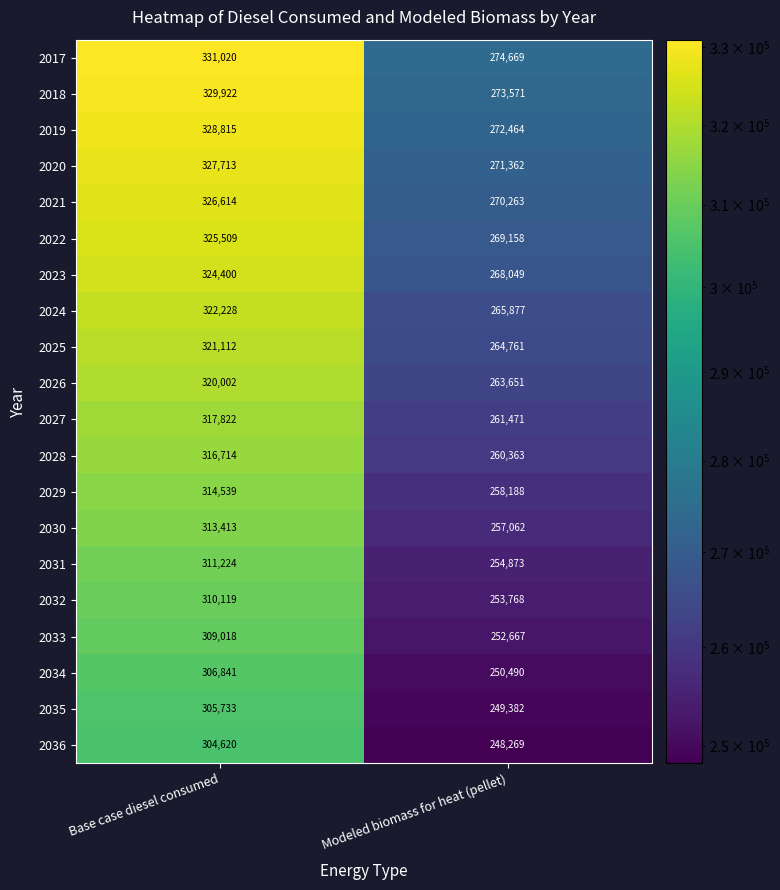

What is the sum of the 2020 values at Base case diesel consumed and Modeled biomass for heat (pellet)?

599075